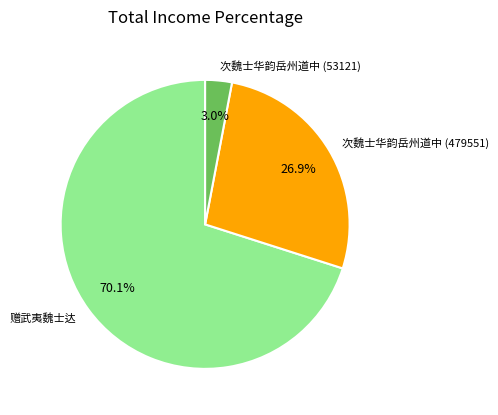

Rank the categories by value from lowest to highest.

次魏士华韵岳州道中 (53121), 次魏士华韵岳州道中 (479551), 赠武夷魏士达